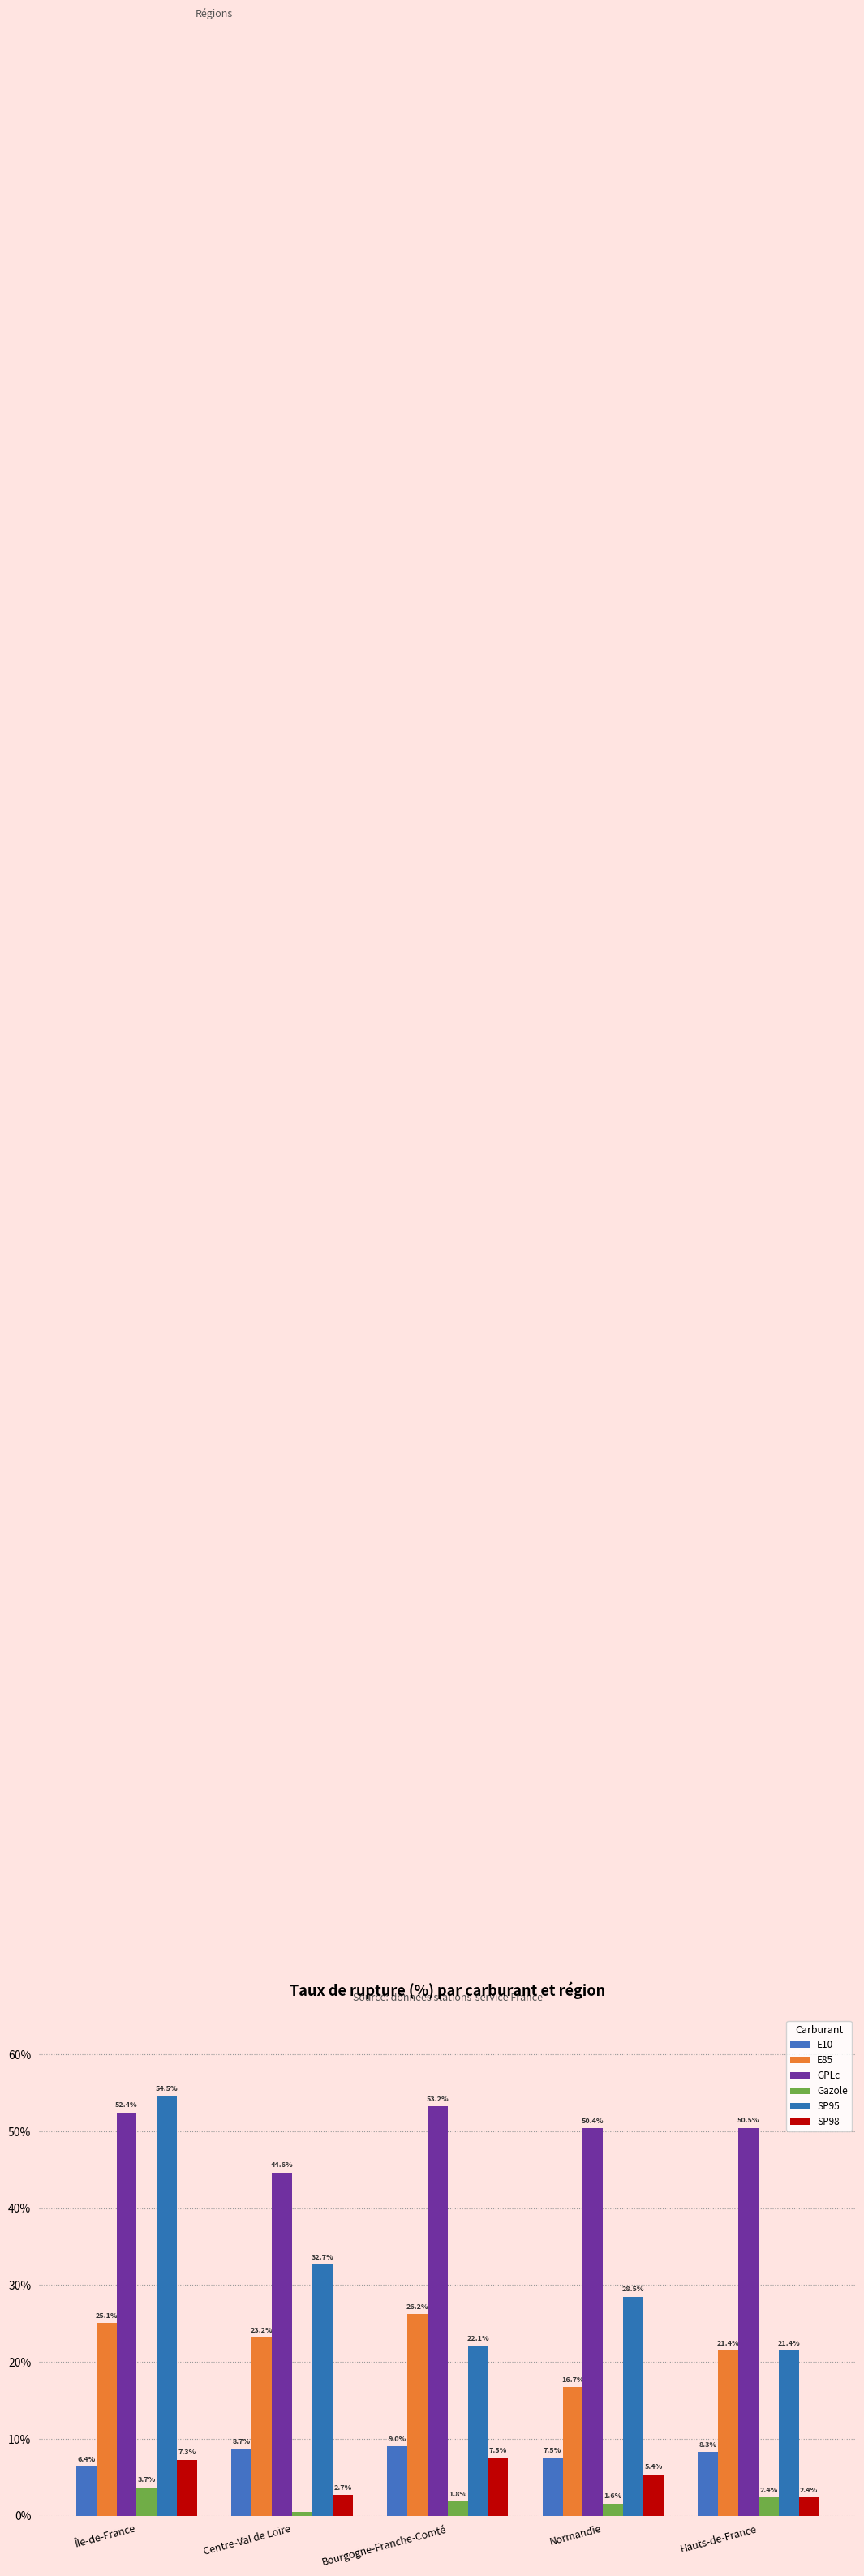

At which label is SP95 closest to 38?

Centre-Val de Loire